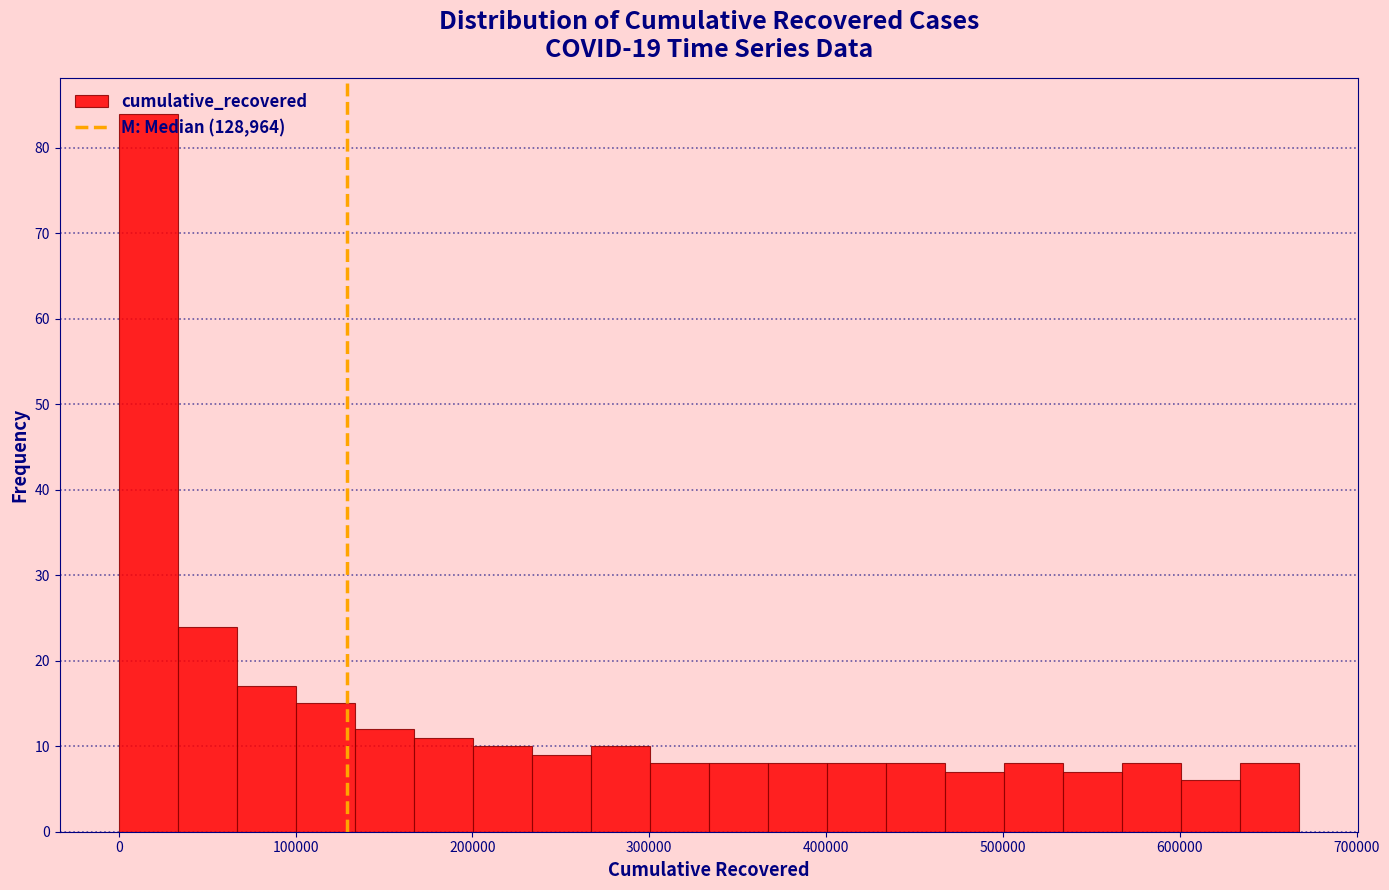

Read against the x-axis, roughly where is the centre of the tallest bar?

20000